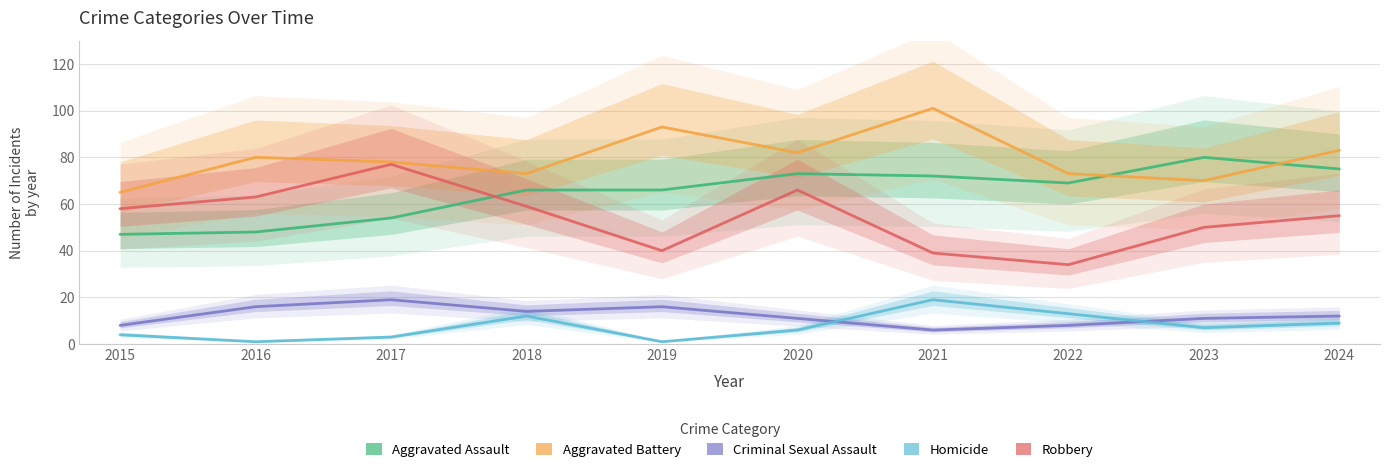

Reading left to right, list all the values displayed in this chart.

Aggravated Assault: 47	48	54	66	66	73	72	69	80	75
Aggravated Battery: 65	80	78	73	93	82	101	73	70	83
Criminal Sexual Assault: 8	16	19	14	16	11	6	8	11	12
Homicide: 4	1	3	12	1	6	19	13	7	9
Robbery: 58	63	77	59	40	66	39	34	50	55